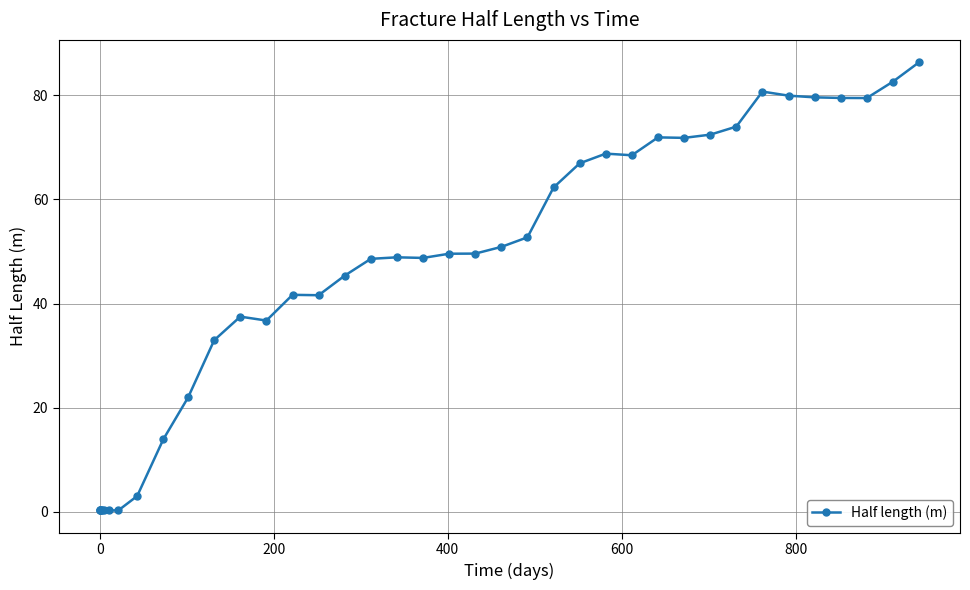

What is the maximum value shown in the chart?

86.3